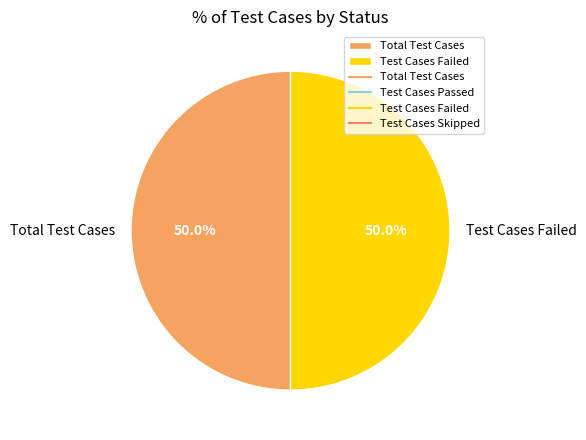

Approximately how many times larger is the value at Test Cases Failed compared to Total Test Cases?

1.0